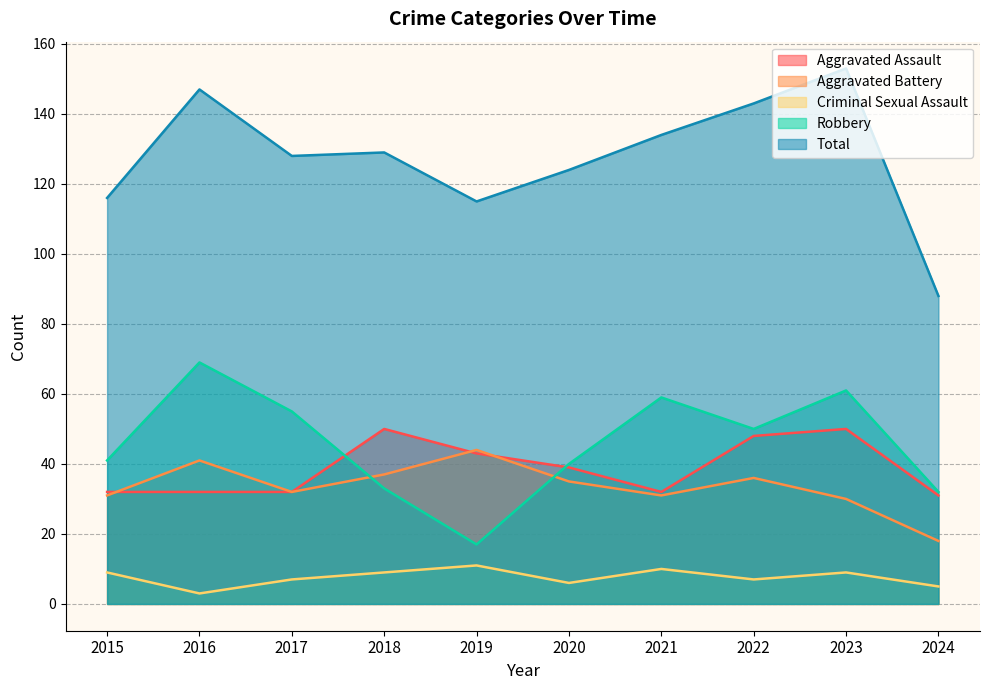

True or false: Robbery has more than 0 interior local peaks.

True